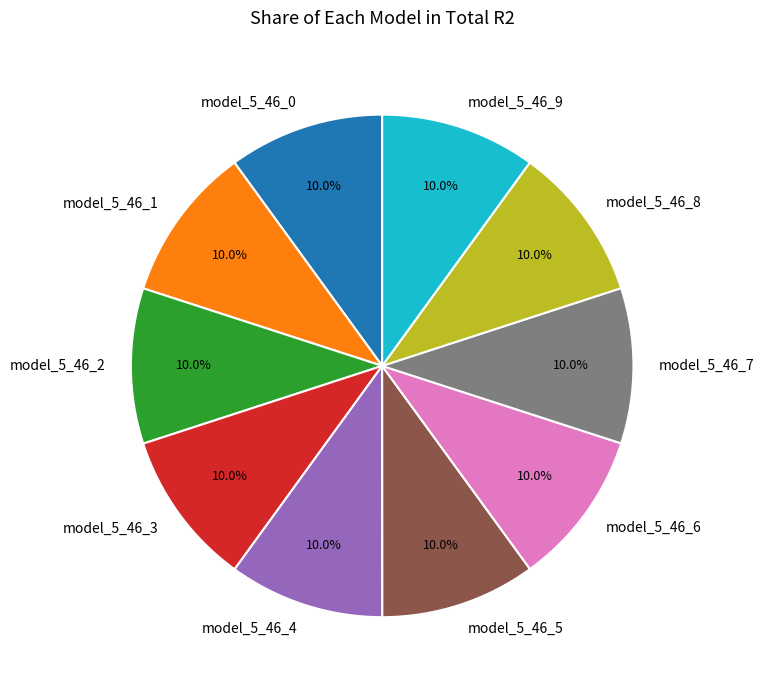

Does model_5_46_6 represent more than half of the total?

No